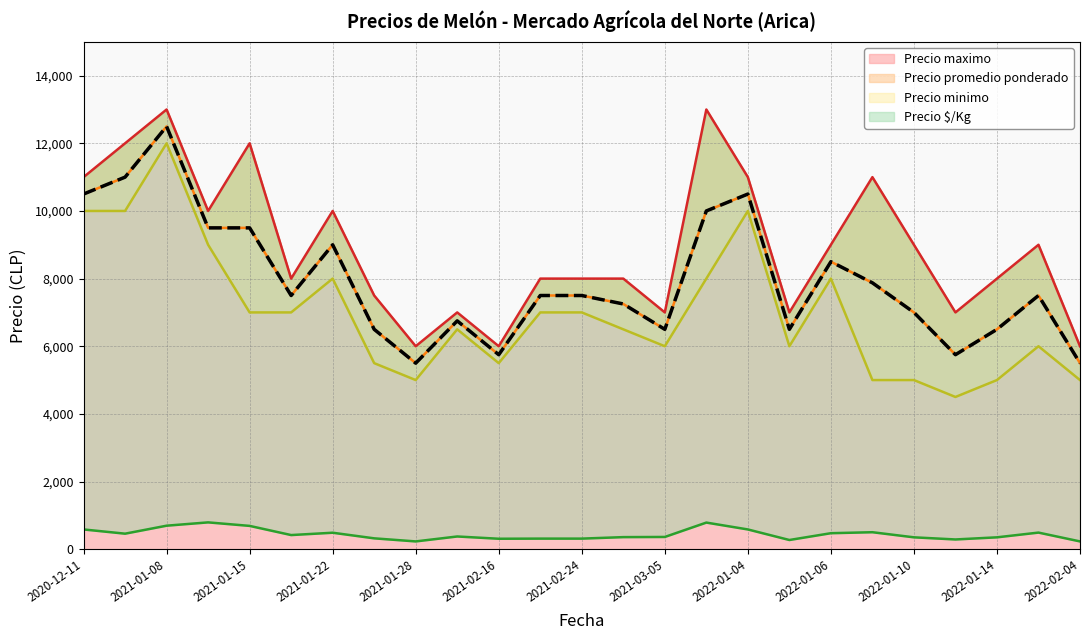

What is the lowest value of the Precio maximo series?

6000